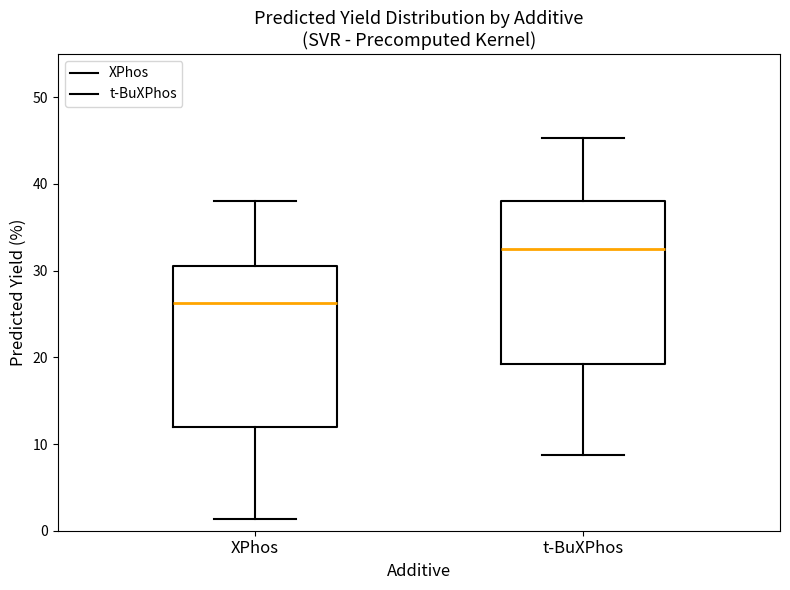

Reading left to right, transcribe this box plot: for each box, give where its median line is, the range the box spans, and where its two whiskers end, as read against the y-axis. The values are not printed on the chart, so give them approximately, as read against the axis.

XPhos: median 26, box 12 to 31, whiskers 1 to 38
t-BuXPhos: median 32, box 19 to 38, whiskers 9 to 45